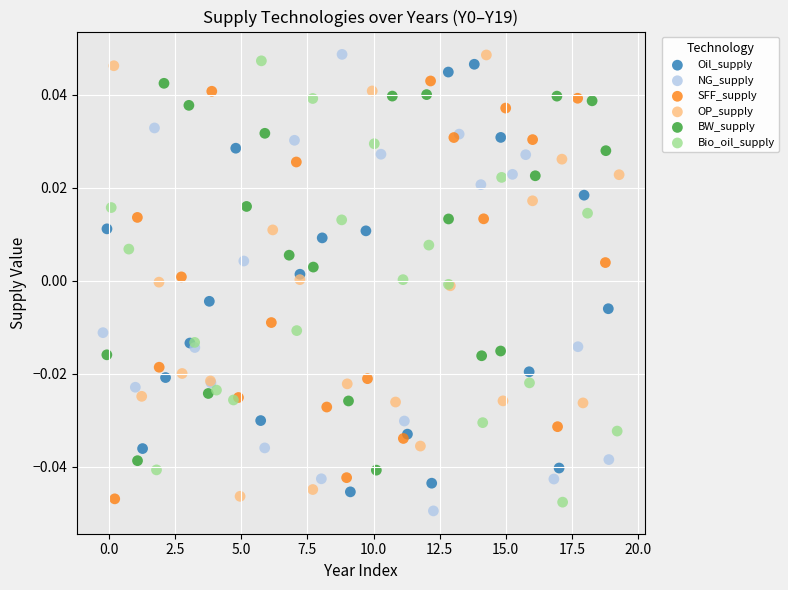

Which series reaches the minimum Y coordinate?

NG_supply